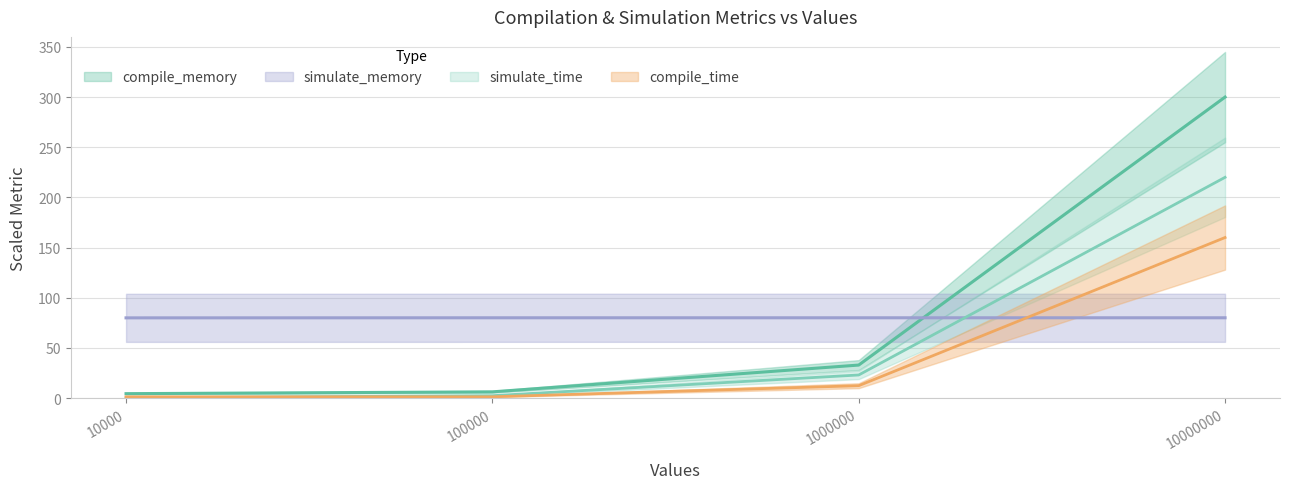

Is the value of compile_memory at 10000000 greater than the value of compile_time at 100000?

Yes